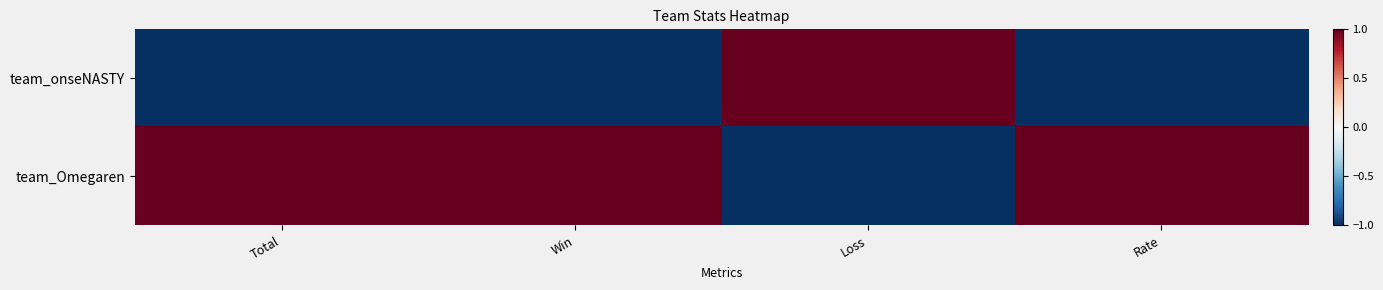

Which series has the largest total across all categories?

team_Omegaren